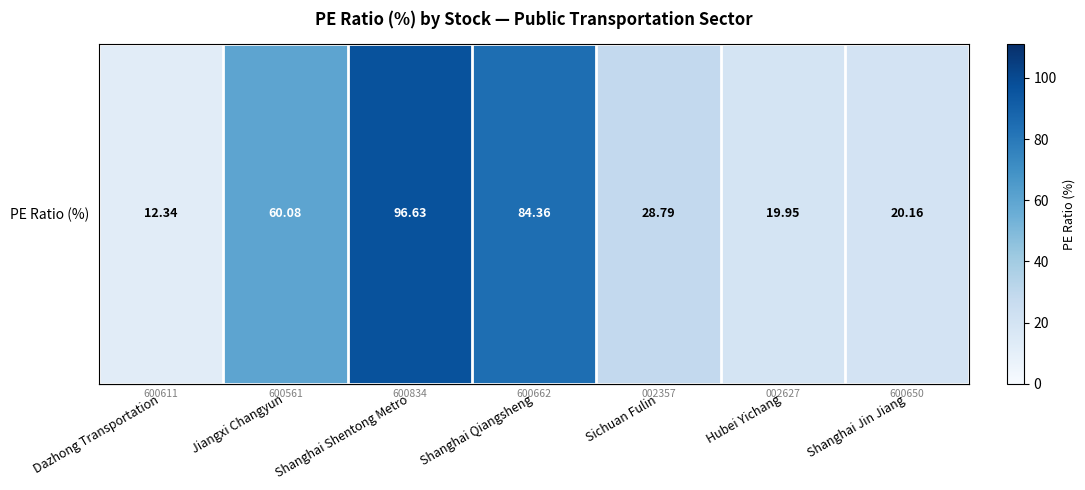

Reading right to left, what are all the values shown in this chart?

20.2	19.9	28.8	84.4	96.6	60.1	12.3